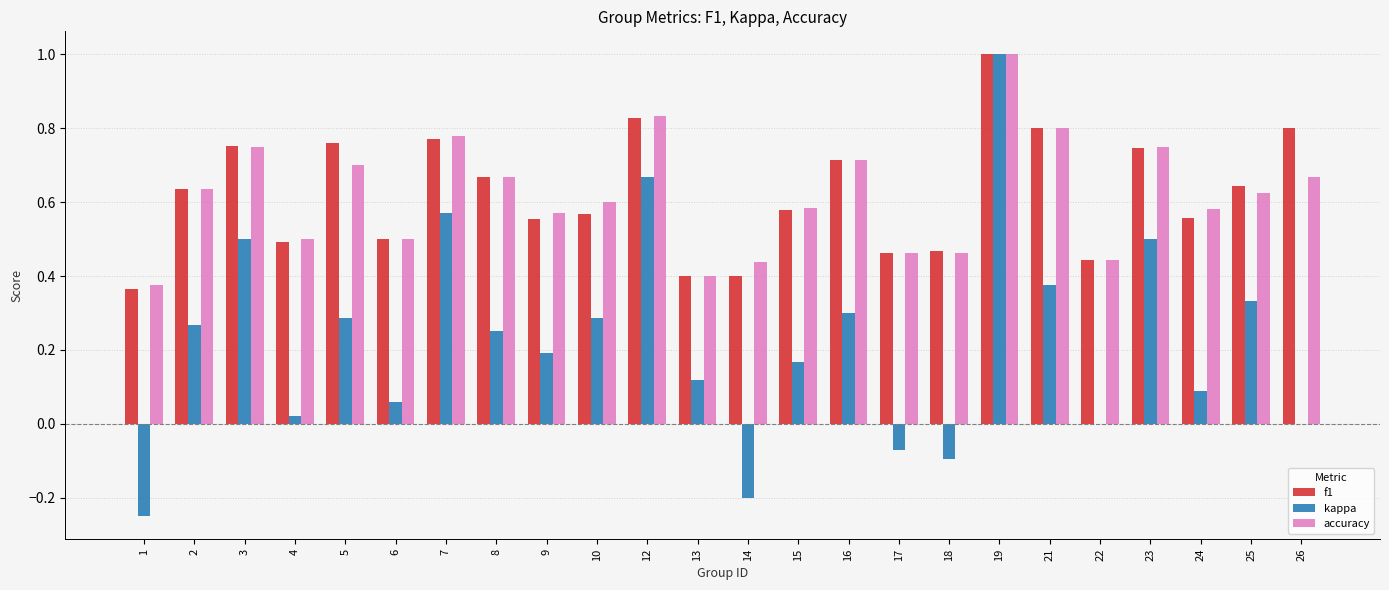

The value of kappa at 17 is -0.1. True or false?

True